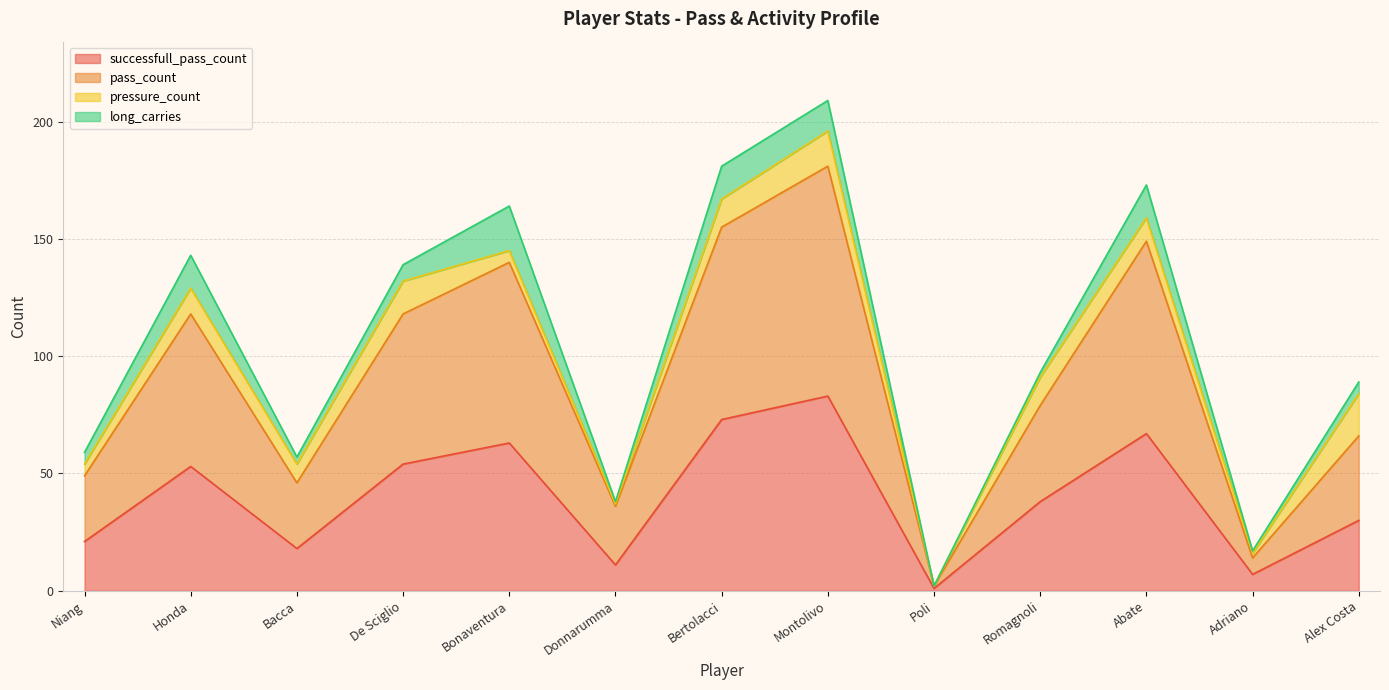

True or false: successfull_pass_count and pass_count cross at least once.

False